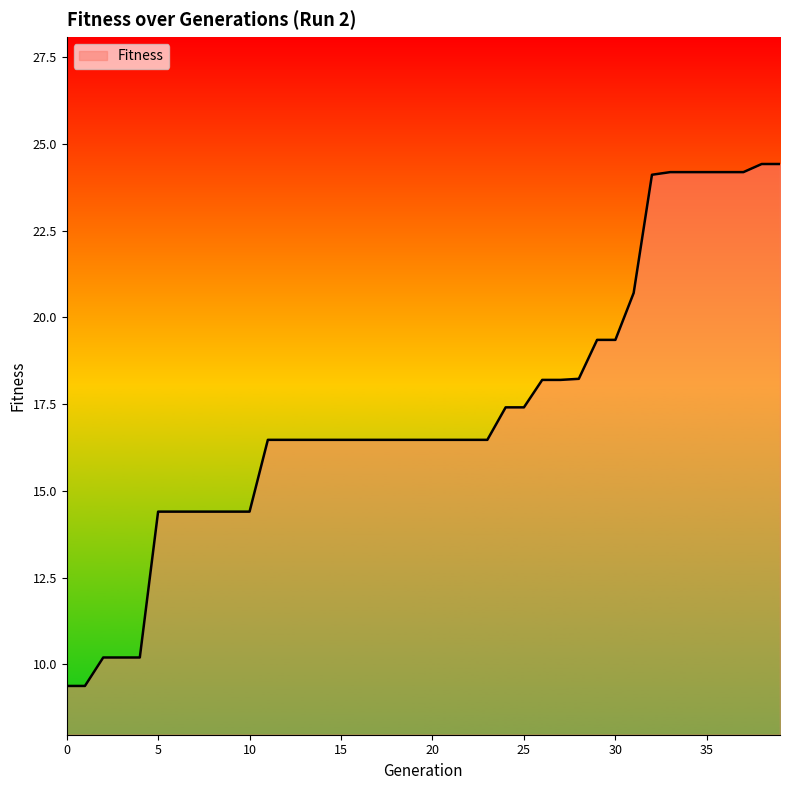

What is the smallest value displayed?

9.4